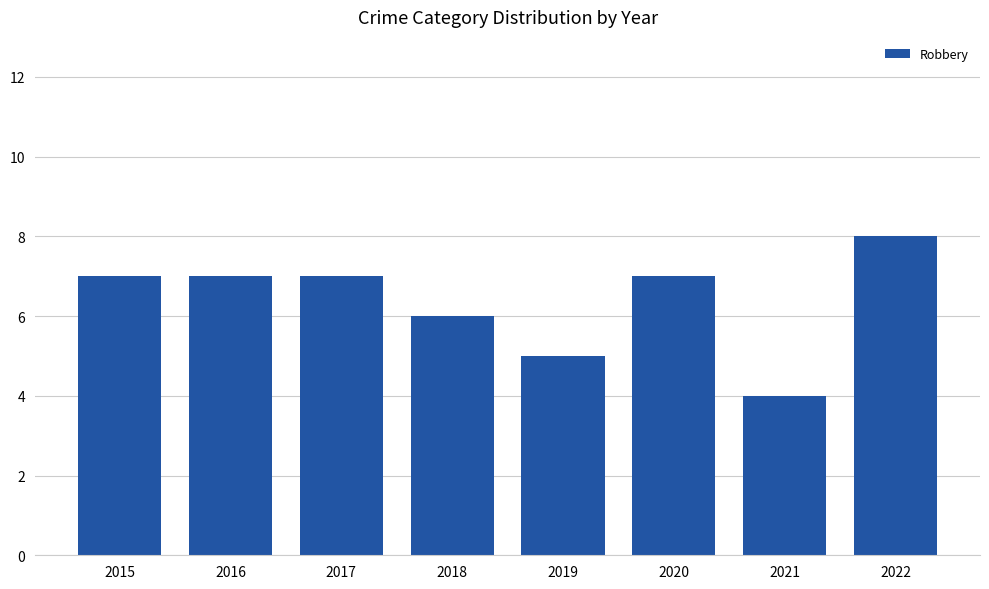

What is the average value?

6